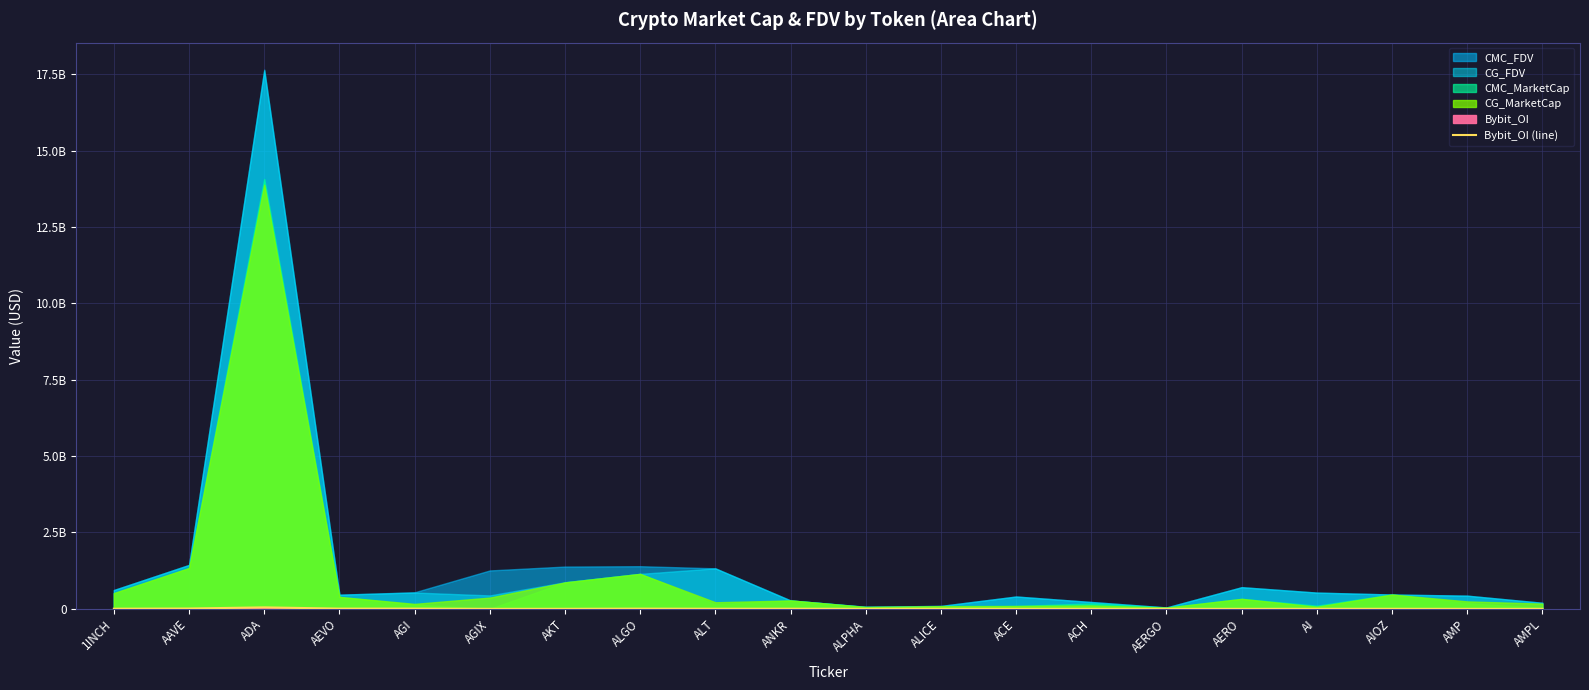

The chart shows a value of 560177 at AI. True or false?

False